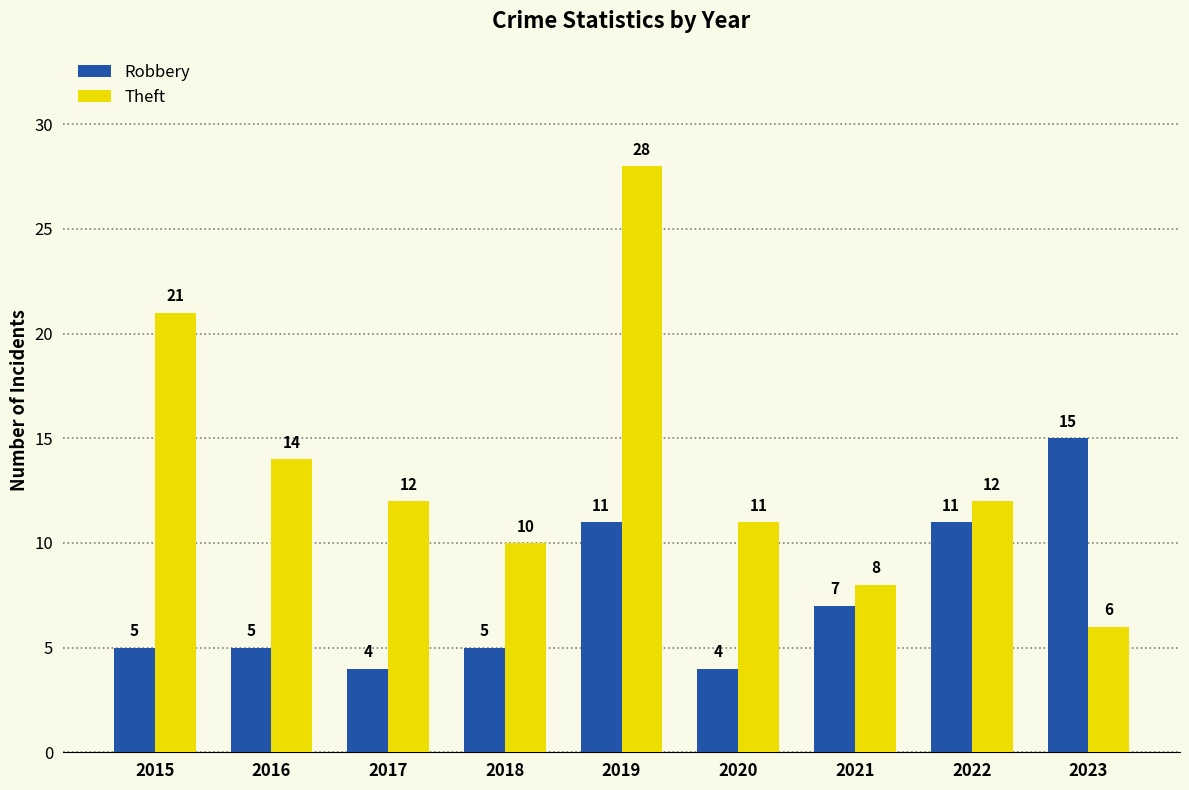

Between 2016 and 2022, which series saw the biggest shift?

Robbery